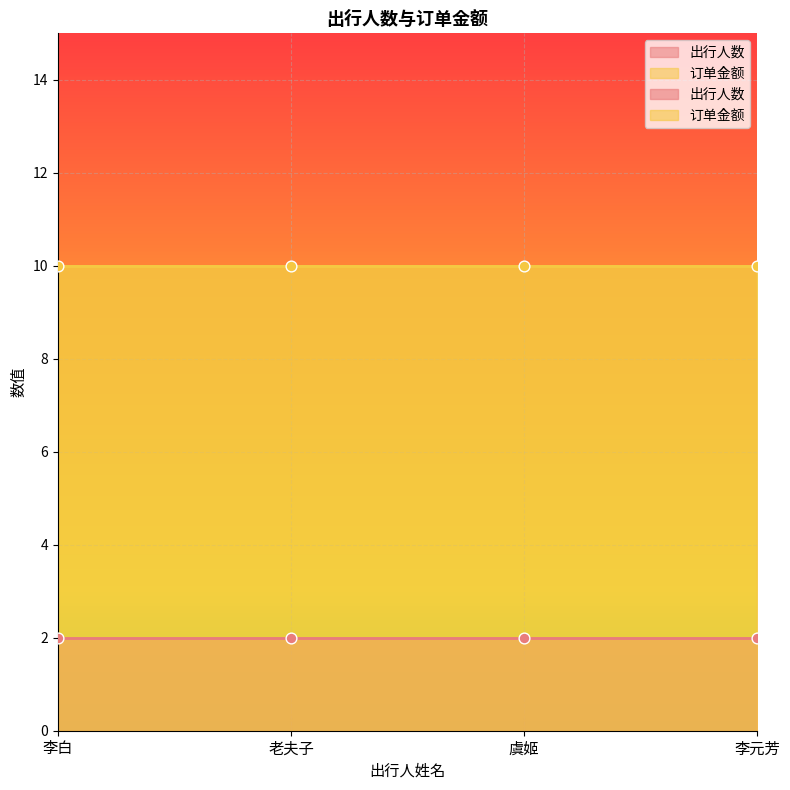

Which series has the largest Y range (max minus min)?

出行人数